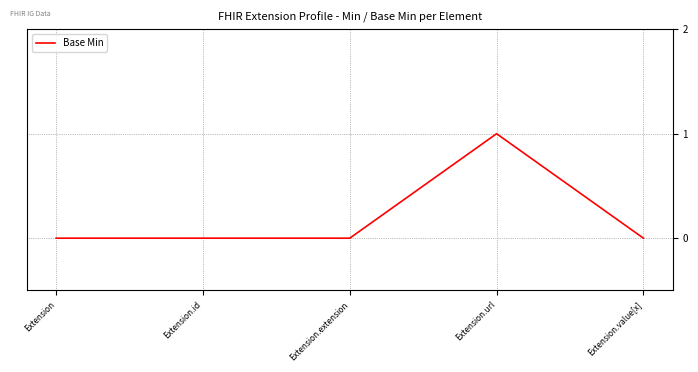

The chart shows a value of 1 at Extension.extension. True or false?

False